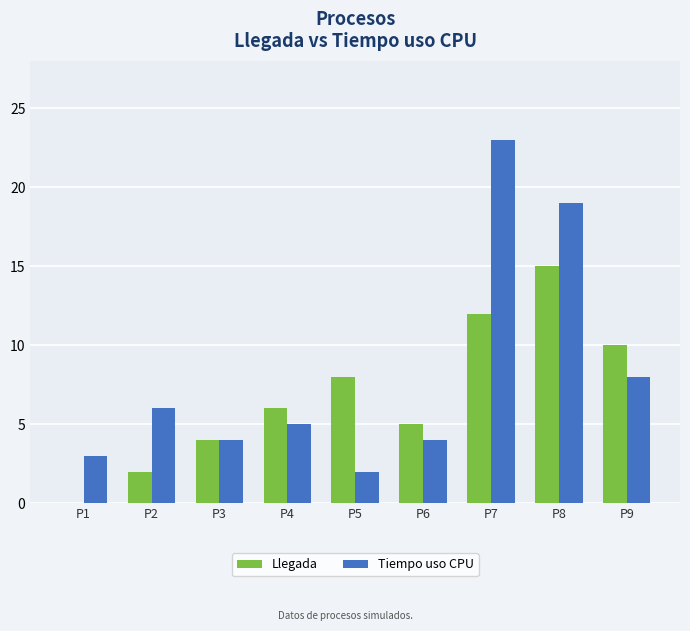

What is the total value across all series at P7?

35